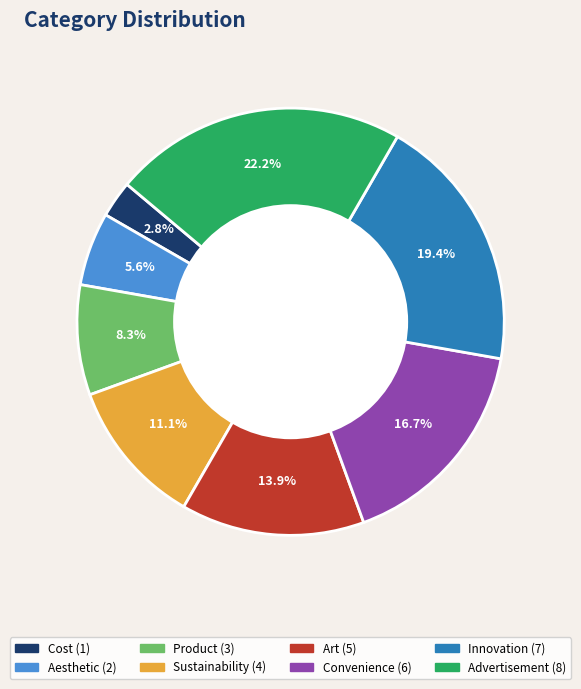

How many slices are in this pie chart?

8